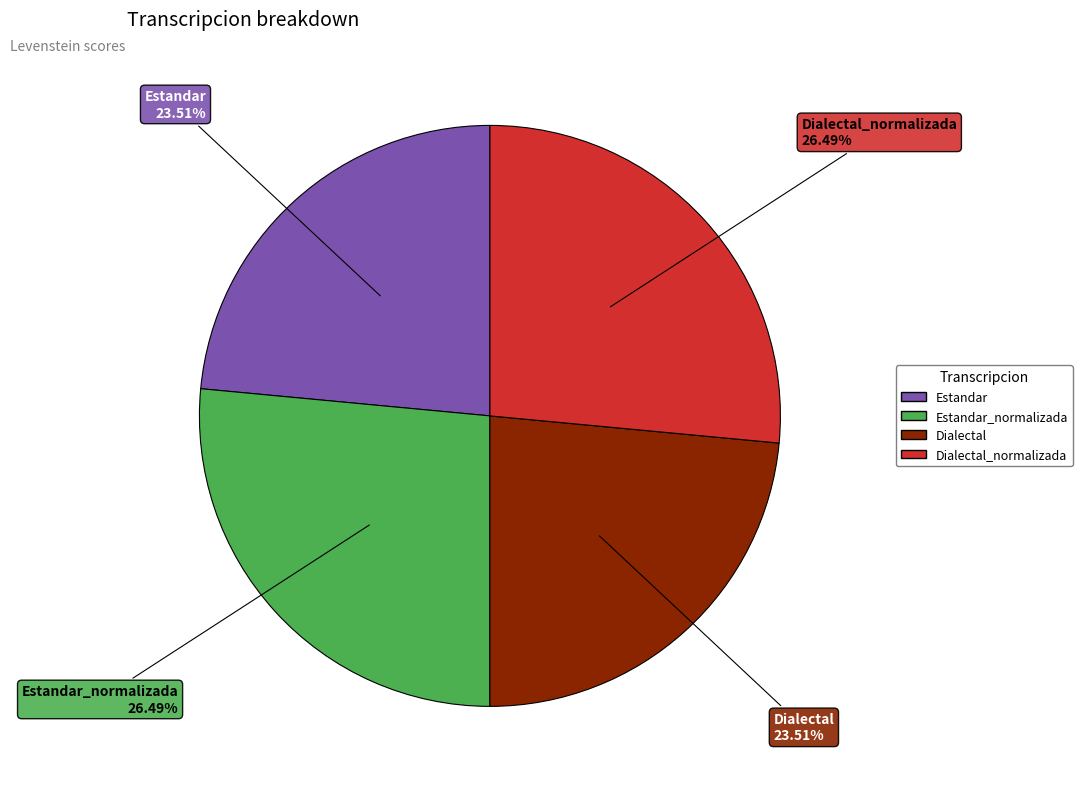

Is there a majority slice in this chart?

No